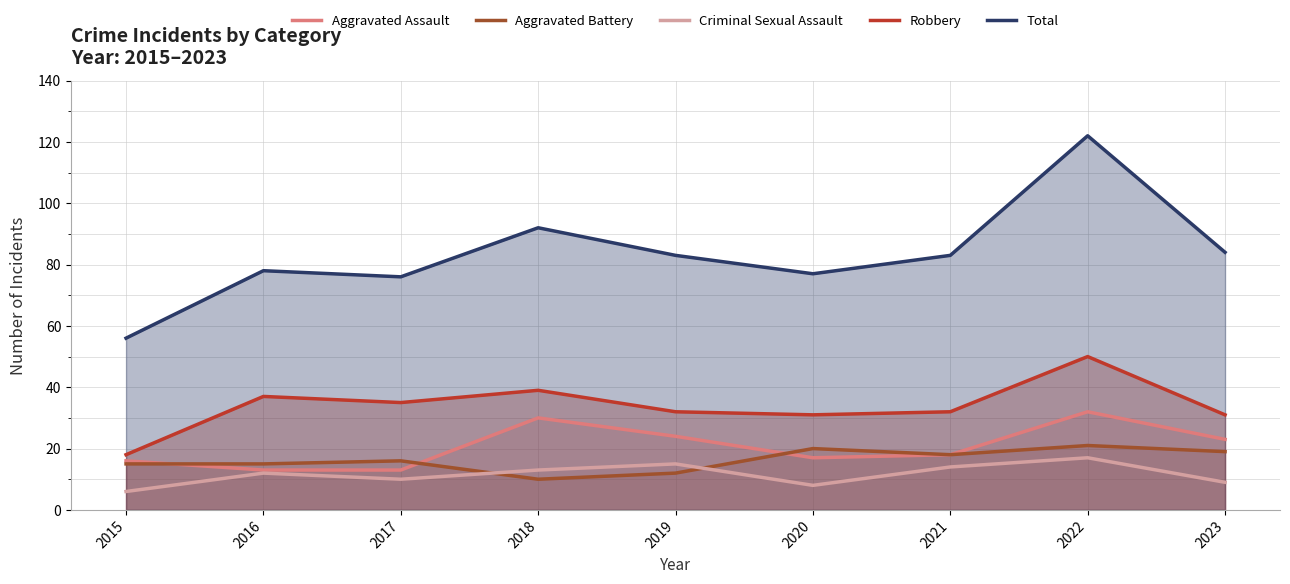

Reading right to left, extract all data points from this chart.

Aggravated Assault: 23	32	18	17	24	30	13	13	16
Aggravated Battery: 19	21	18	20	12	10	16	15	15
Criminal Sexual Assault: 9	17	14	8	15	13	10	12	6
Robbery: 31	50	32	31	32	39	35	37	18
Total: 84	122	83	77	83	92	76	78	56